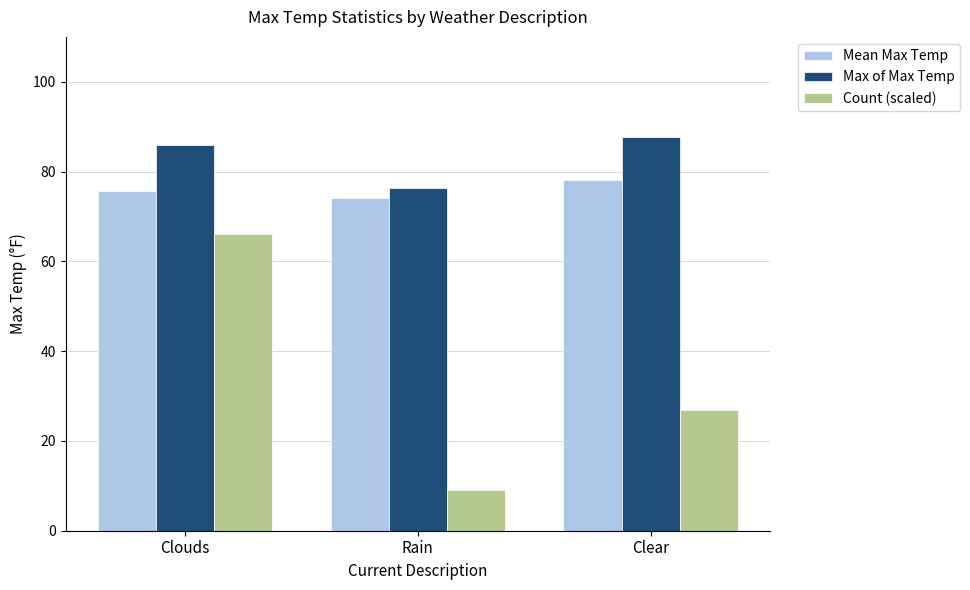

Is the value of Count (scaled) at Clouds greater than the value of Max of Max Temp at Rain?

No